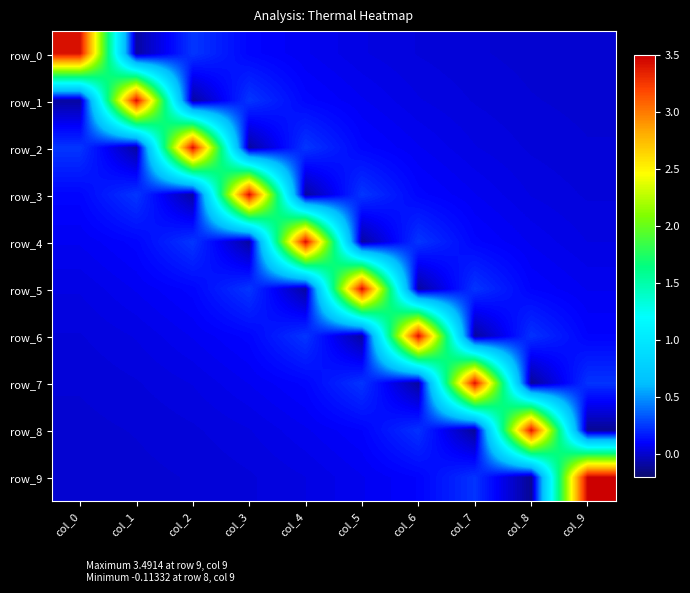

Reading left to right, transcribe all the data shown in this chart.

row_0: 3.4	-0.1	0.2	0.1	0.1	0.0	0.0	0.0	0.0	0.0
row_1: -0.1	3.4	-0.1	0.2	0.1	0.1	0.0	0.0	0.0	0.0
row_2: 0.2	-0.1	3.4	-0.1	0.2	0.1	0.1	0.0	0.0	0.0
row_3: 0.1	0.2	-0.1	3.4	-0.1	0.2	0.1	0.1	0.0	0.0
row_4: 0.1	0.1	0.2	-0.1	3.4	-0.1	0.2	0.1	0.1	0.0
row_5: 0.0	0.1	0.1	0.2	-0.1	3.4	-0.1	0.2	0.1	0.1
row_6: 0.0	0.0	0.1	0.1	0.2	-0.1	3.4	-0.1	0.2	0.1
row_7: 0.0	0.0	0.0	0.1	0.1	0.2	-0.1	3.4	-0.1	0.2
row_8: 0.0	0.0	0.0	0.0	0.1	0.1	0.2	-0.1	3.4	-0.1
row_9: 0.0	0.0	0.0	0.0	0.0	0.1	0.1	0.2	-0.1	3.5